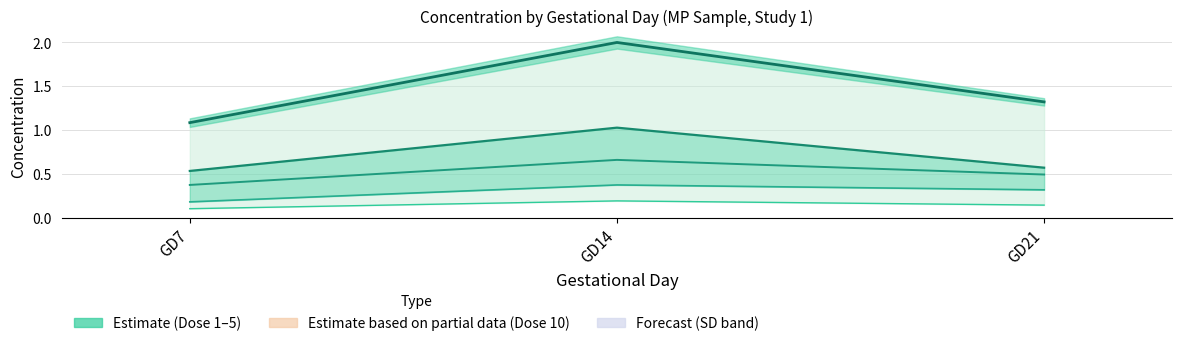

Which has a higher value, GD14 or GD21?

GD14